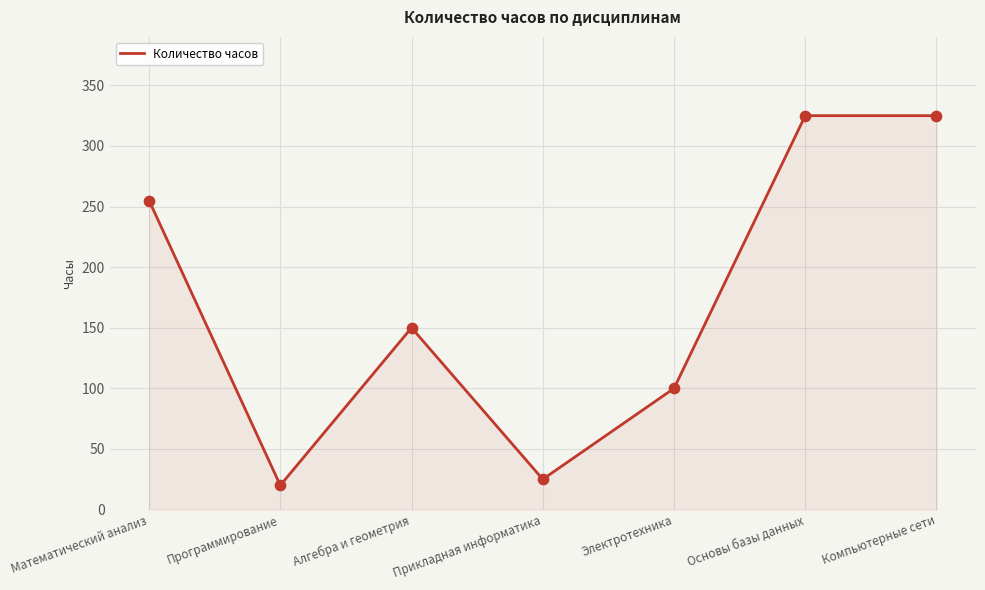

What is the change in value from Математический анализ to Компьютерные сети?

+70